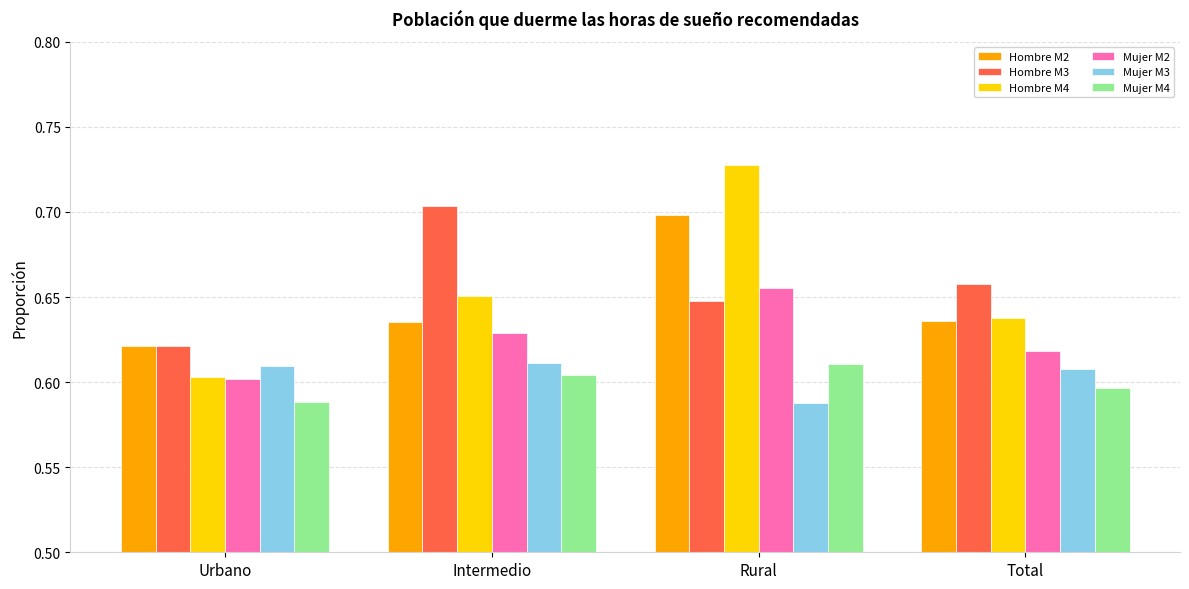

At how many categories does at least one series exceed 0?

4